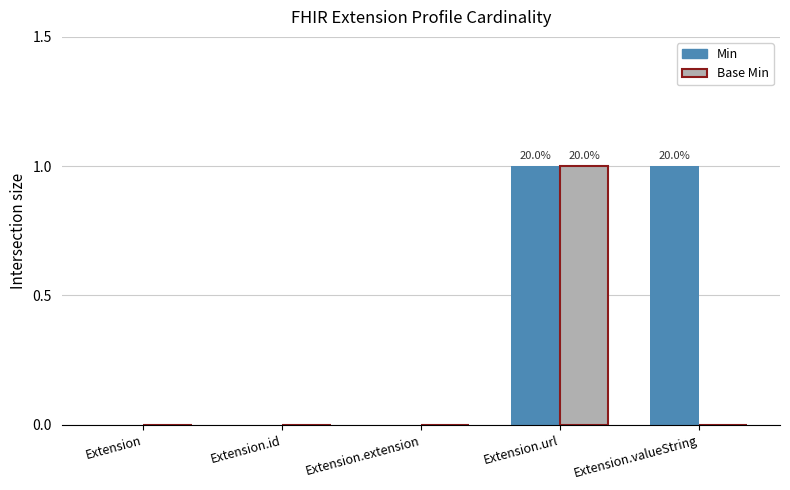

How many data points does each series have?

5